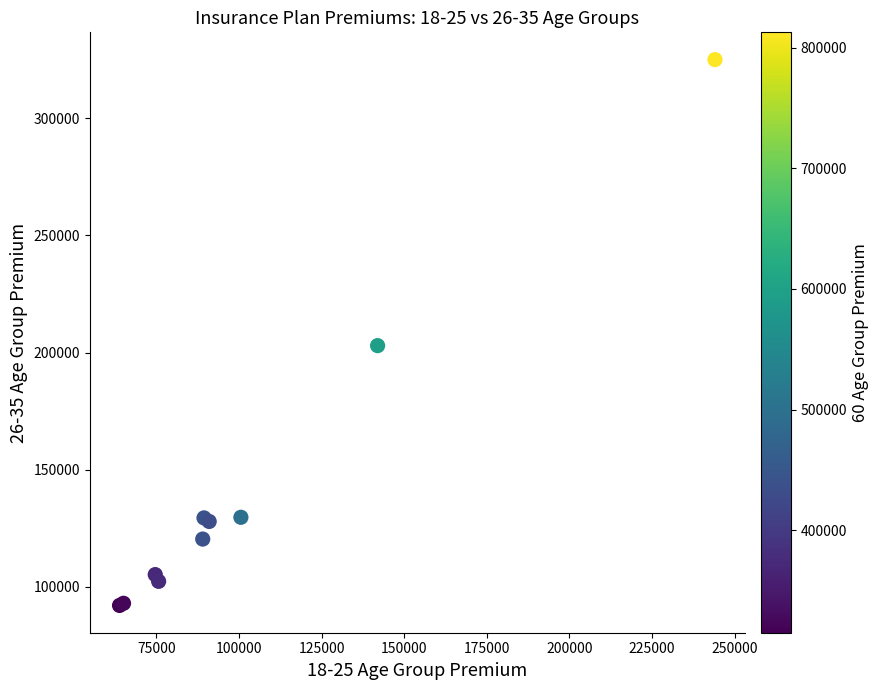

What Y value in the scatter plot is closest to 208542?

202945